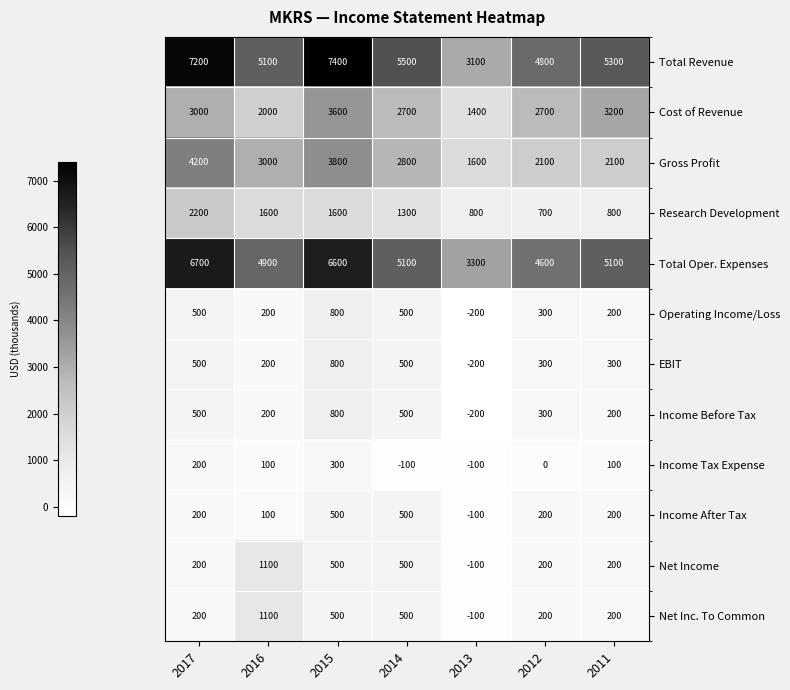

Where does the Operating Income/Loss series first go above 300?

2017